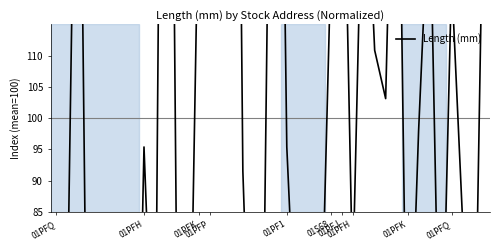

Reading right to left, what are all the values shown in this chart?

149.5	46.4	83.8	122.5	49.0	137.9	98.0	46.4	174.0	103.1	110.9	149.5	73.5	161.1	123.8	55.4	46.4	56.7	95.4	229.5	85.1	38.7	91.5	277.2	130.2	149.5	139.2	38.7	69.6	270.7	49.0	95.4	11.6	28.4	21.9	42.5	24.5	183.0	67.0	73.5